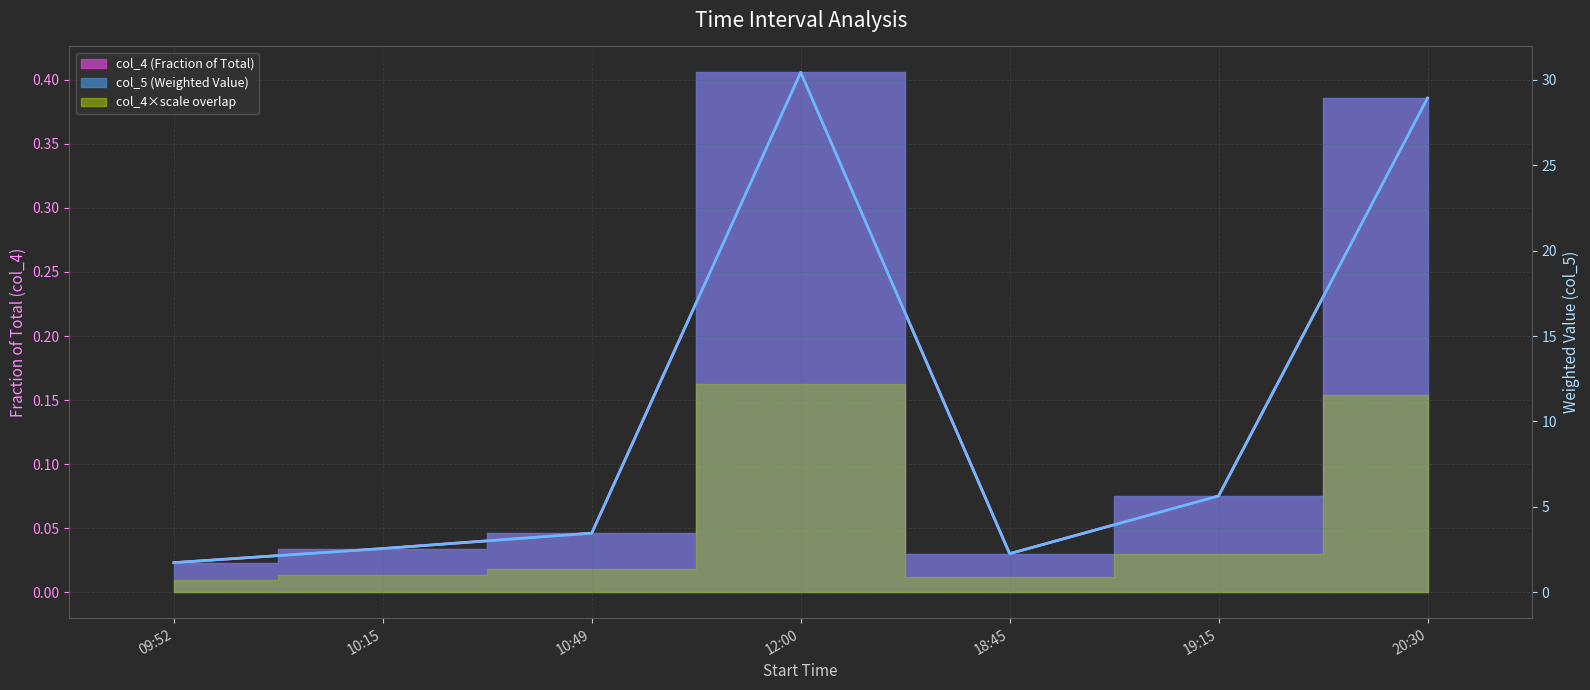

Reading left to right, what are all the values shown in this chart?

col_4: 0.0	0.0	0.0	0.4	0.0	0.1	0.4
col_5: 1.7	2.6	3.5	30.4	2.3	5.6	28.9